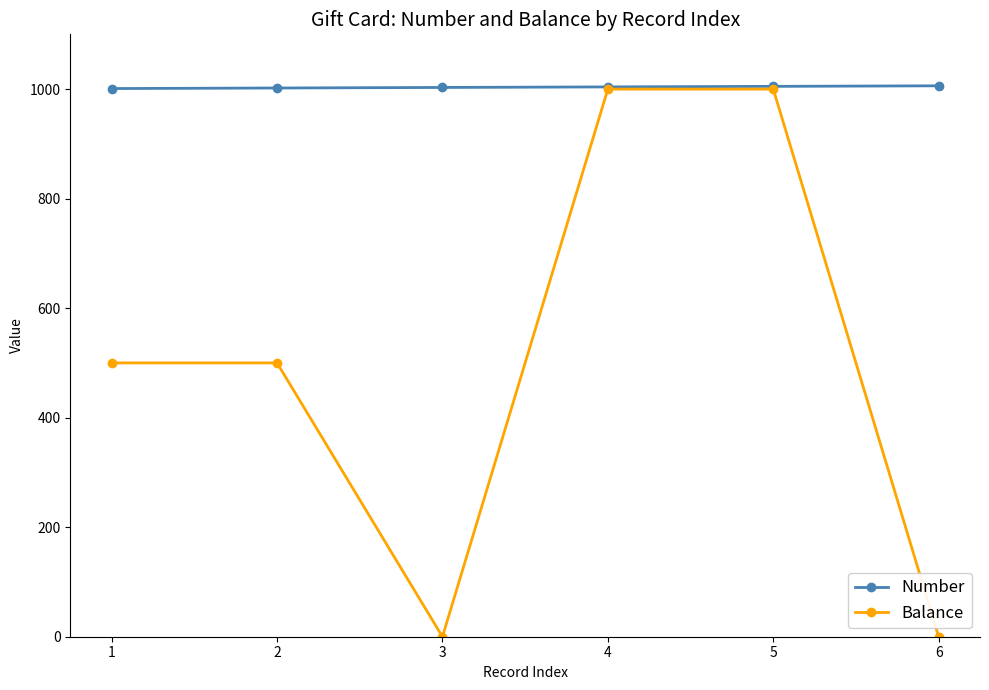

Which series has the largest total across all categories?

Number